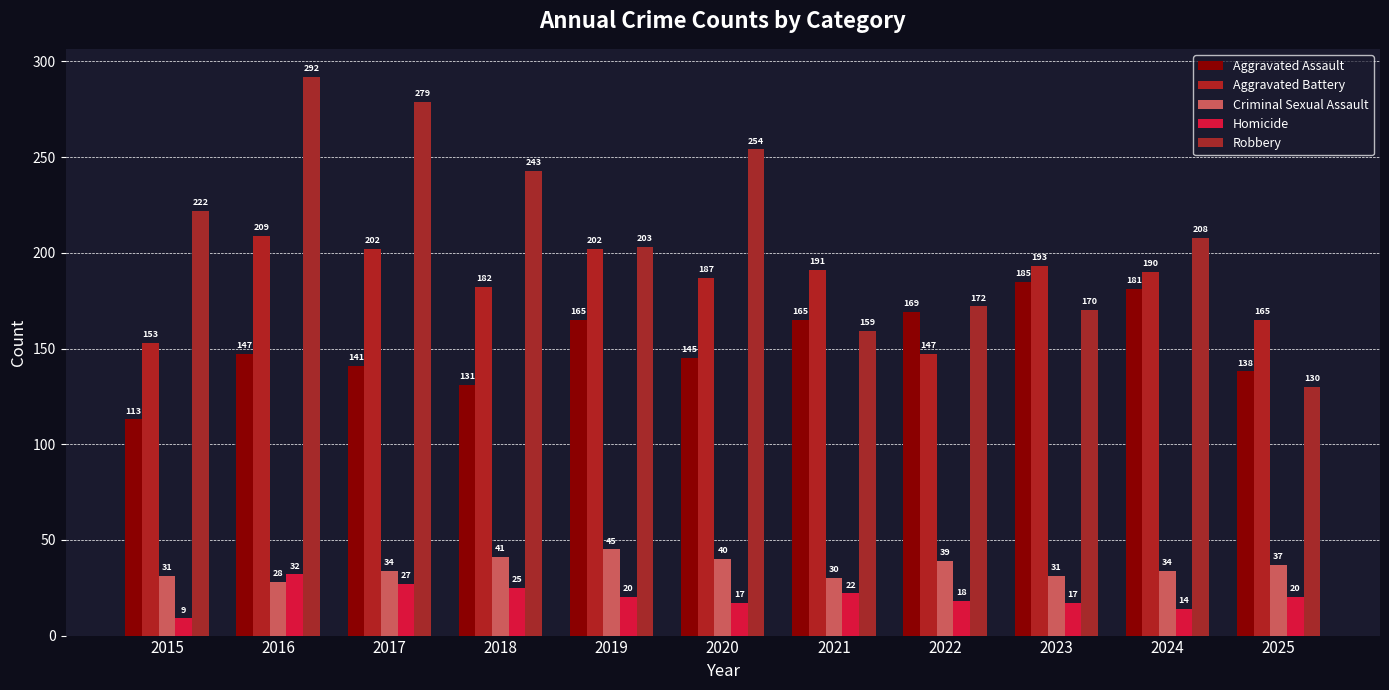

Rank the categories by Robbery value from highest to lowest.

2016, 2017, 2020, 2018, 2015, 2024, 2019, 2022, 2023, 2021, 2025